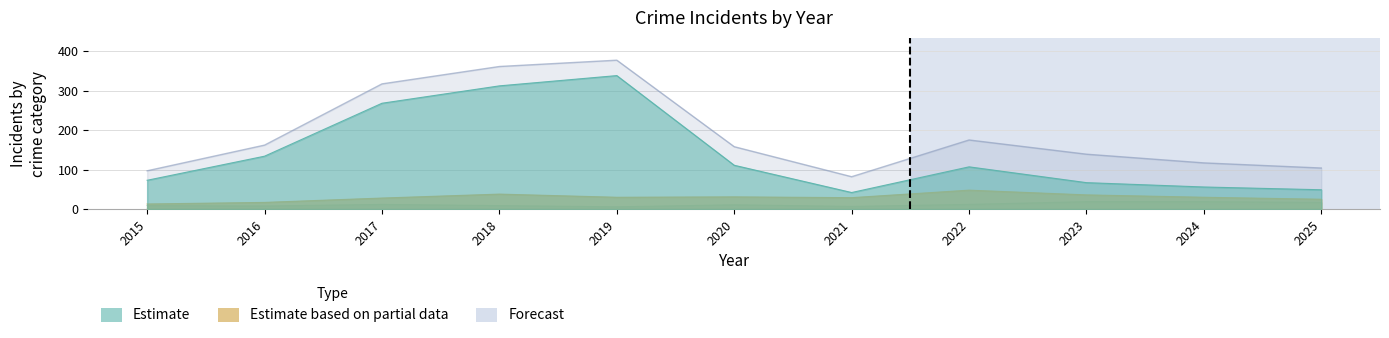

Which has a higher value, 2017 or 2020?

2017